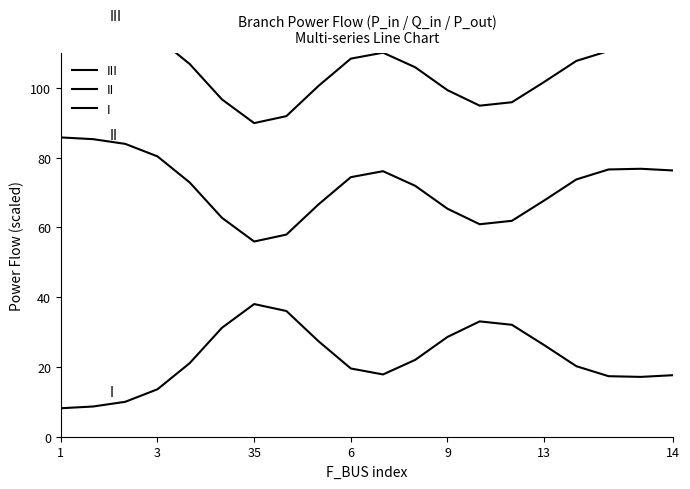

At which label is III closest to 104?

11